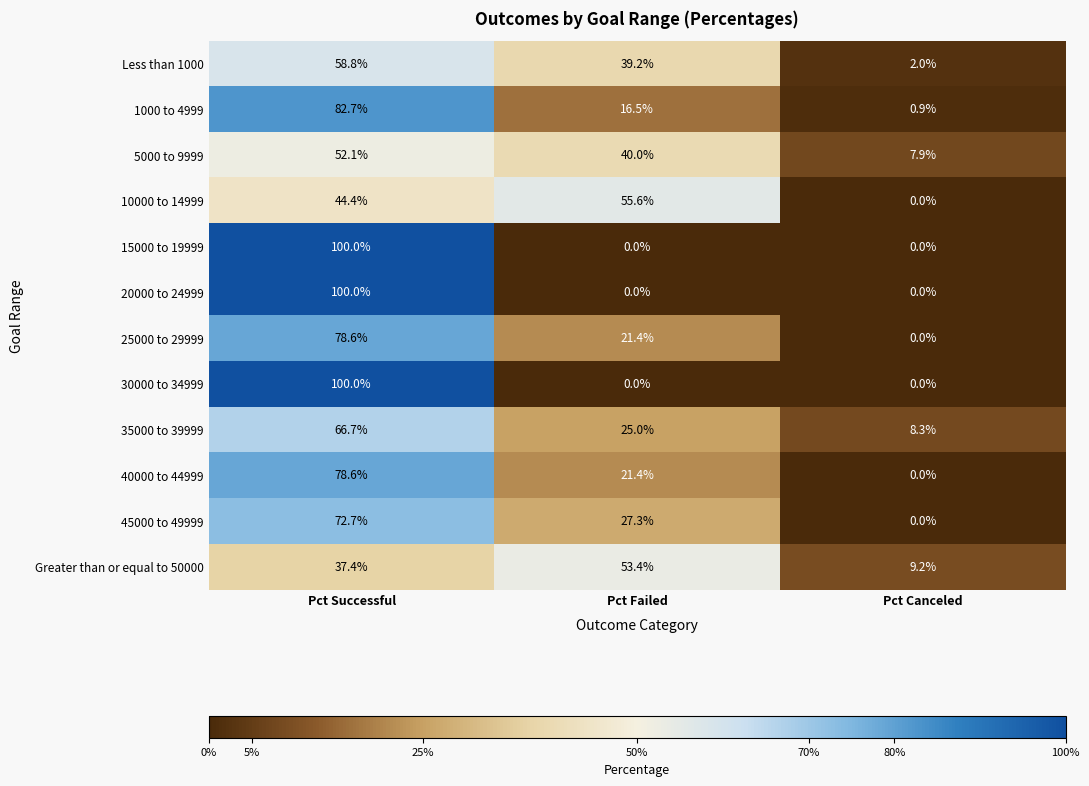

List the labels in order of 1000 to 4999 value, largest first.

Pct Successful, Pct Failed, Pct Canceled